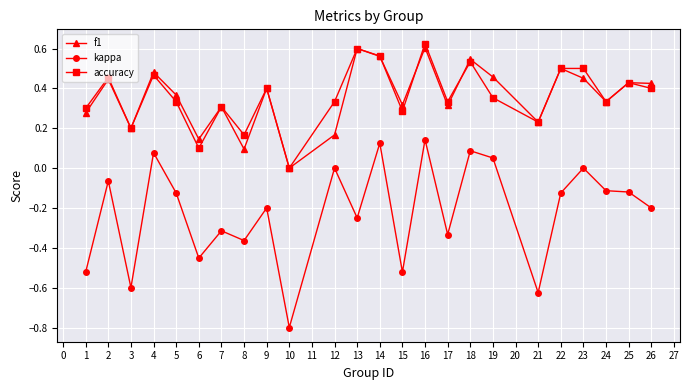

What are all the series names shown in the legend?

f1, kappa, accuracy